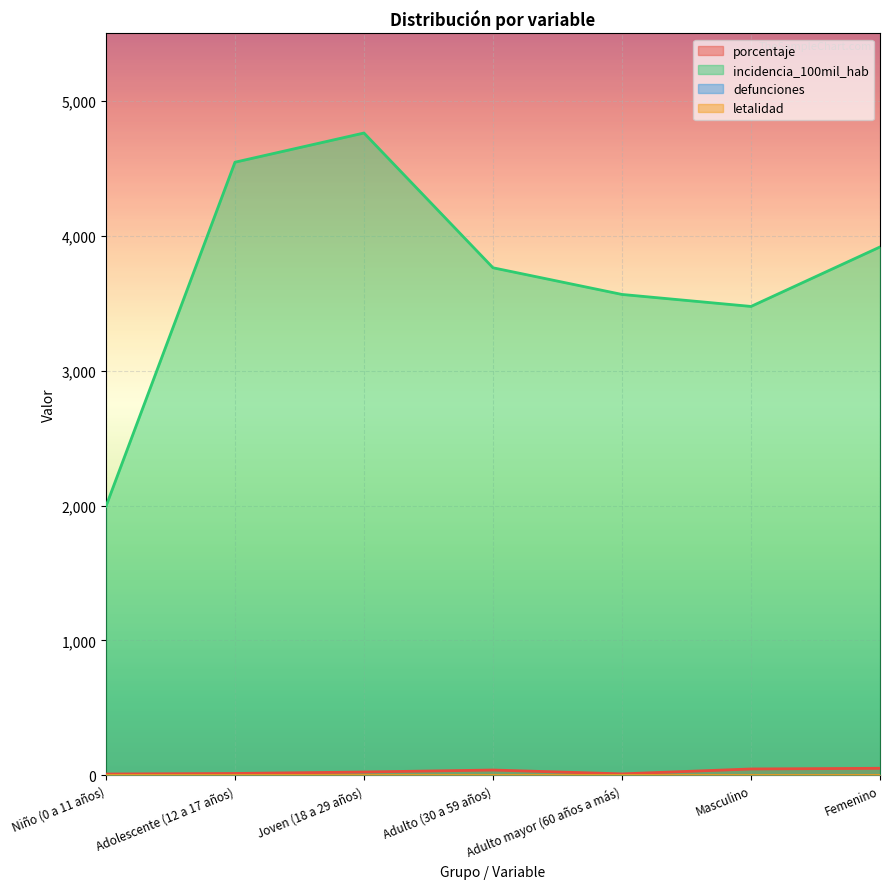

Which has a higher value, Masculino or Adolescente (12 a 17 años)?

Masculino